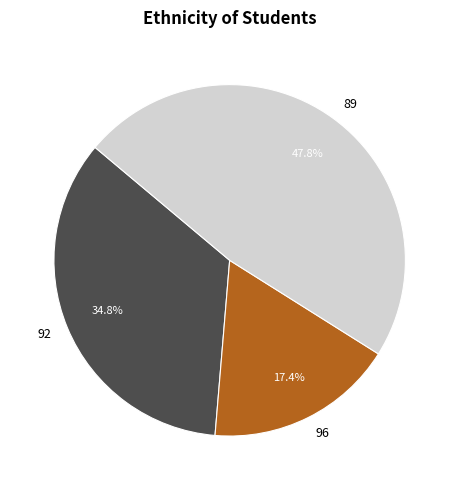

Is there a majority slice in this chart?

No